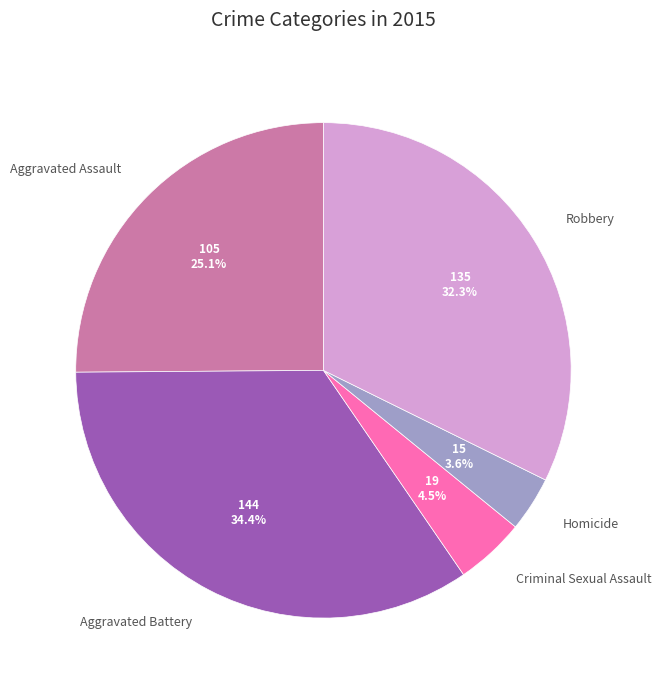

Is there any slice that represents more than half of the pie?

No